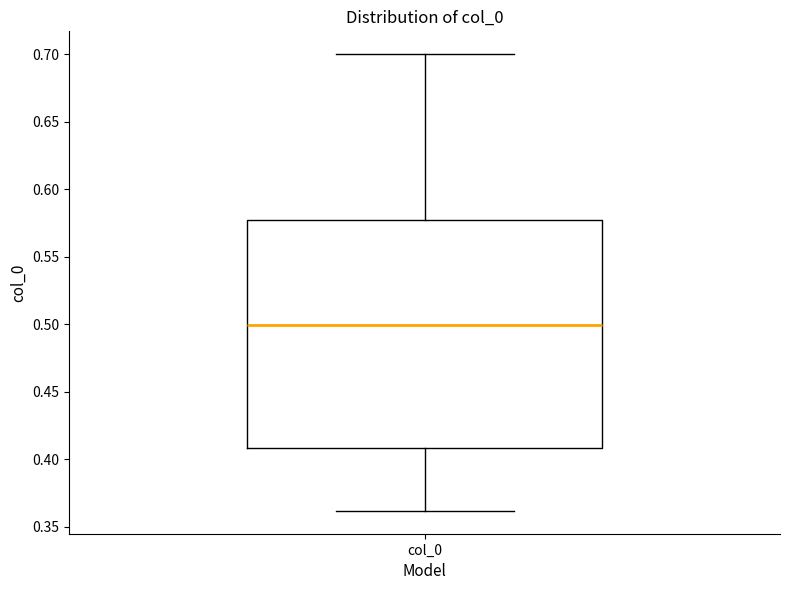

Where does the upper whisker of the box for col_0 end on the y-axis? The values are not printed on the chart, so give them approximately, as read against the axis.

0.700